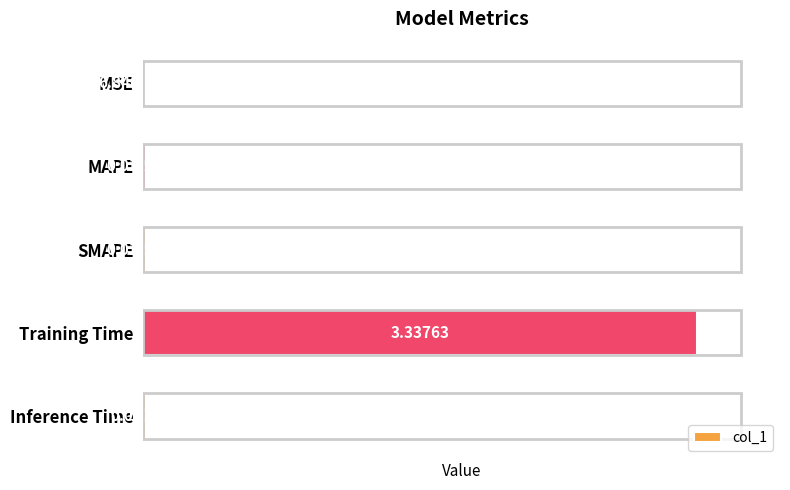

What is the sum of all values?

3.4